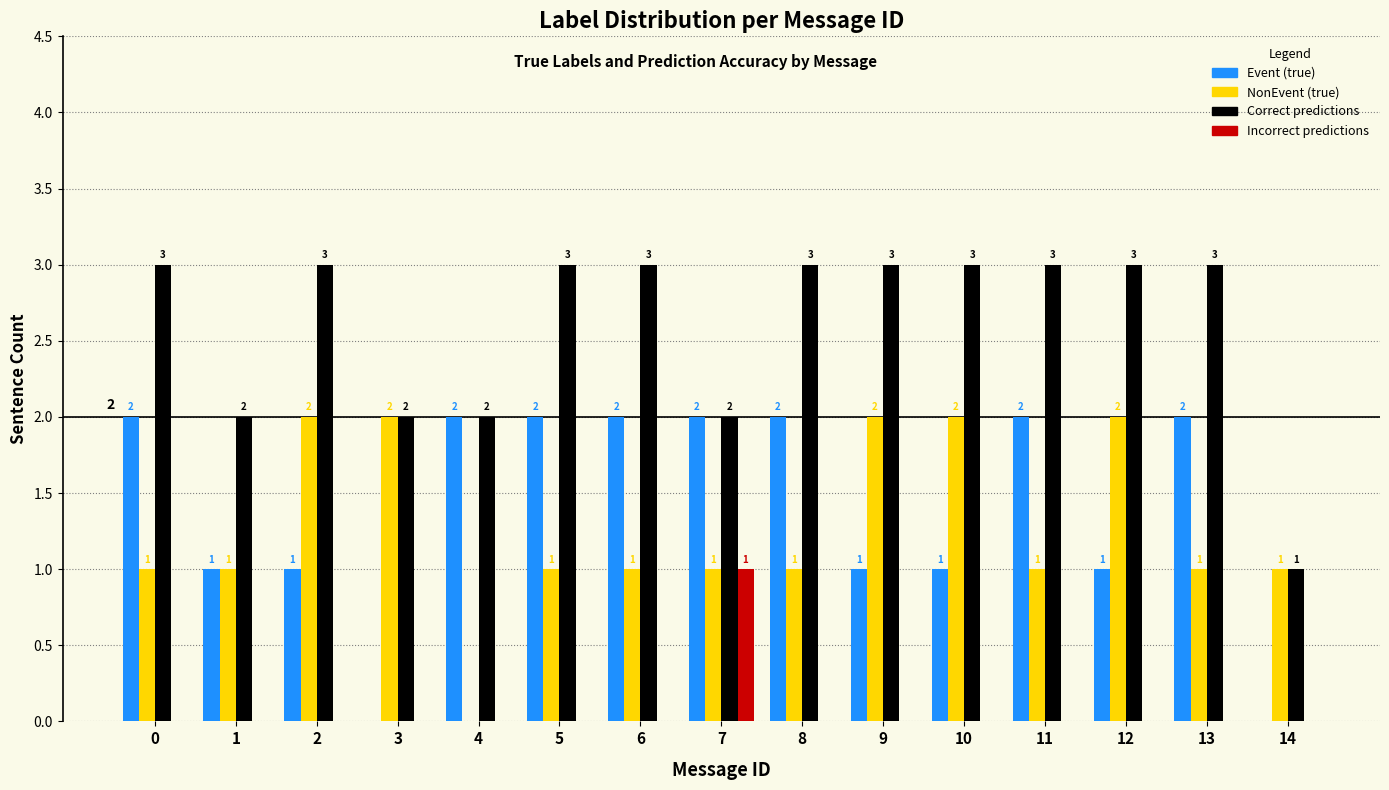

What is the total value across all series at 4?

4